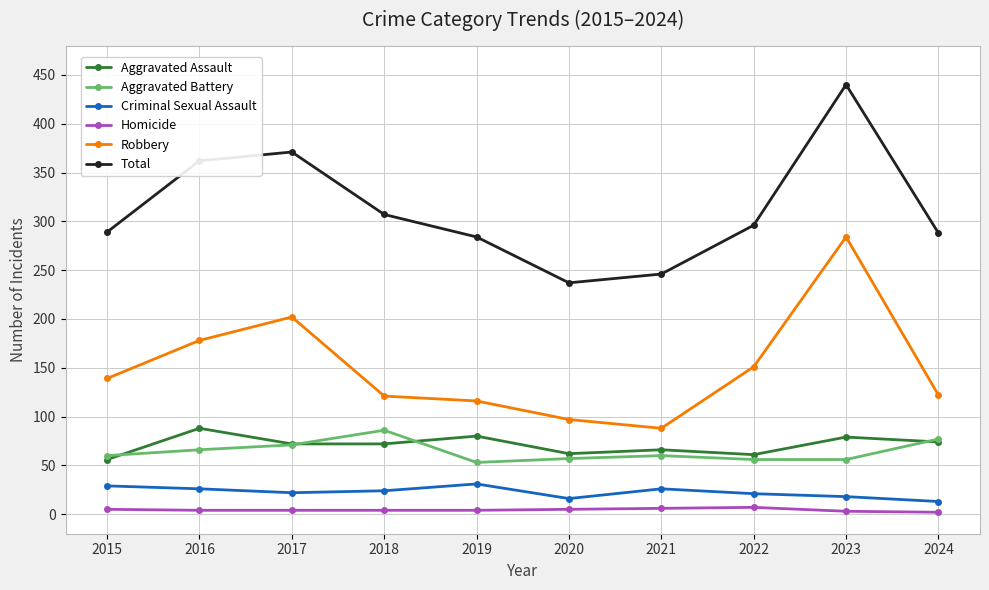

Does the chart display data point markers on the line(s)?

Yes